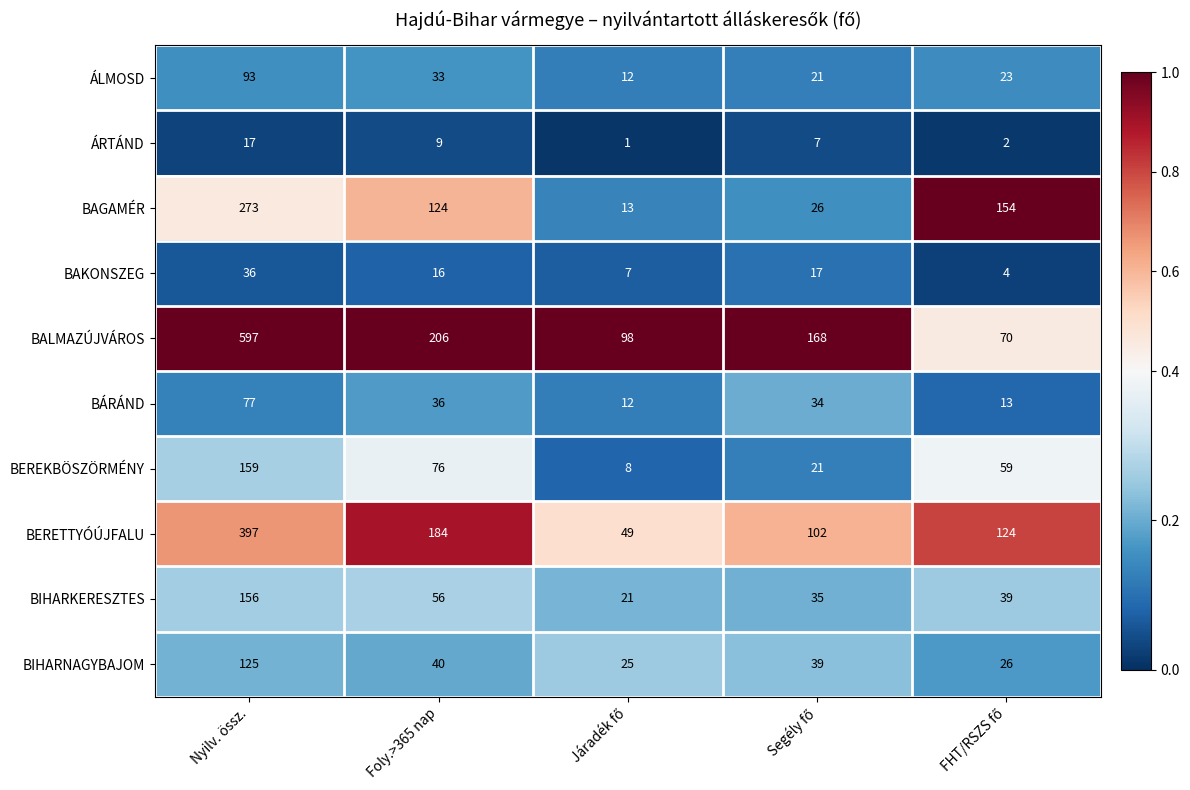

Count the number of categories in the chart.

5